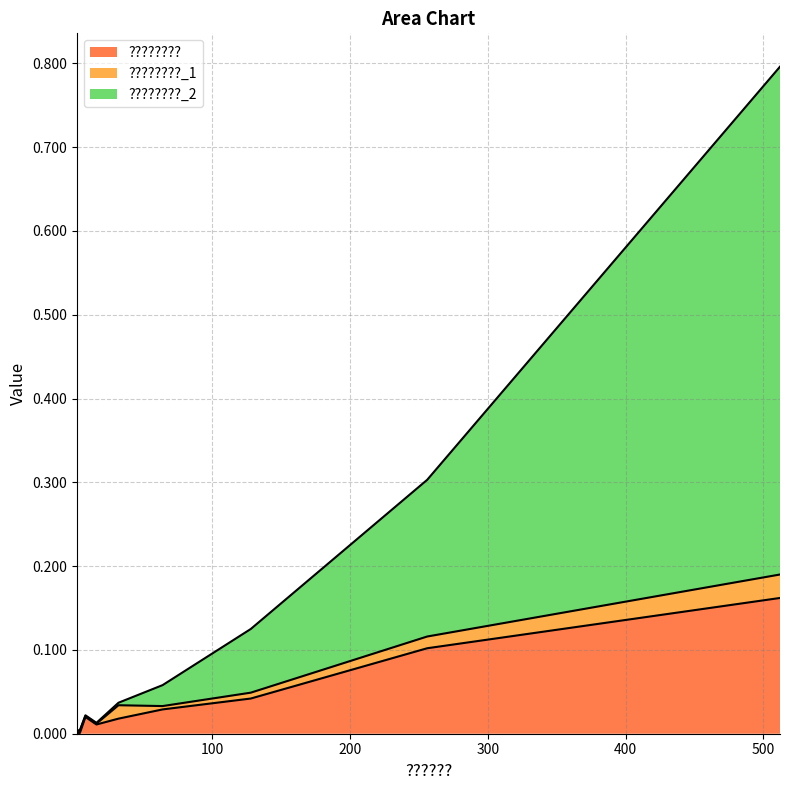

Does the chart have visible grid lines?

Yes